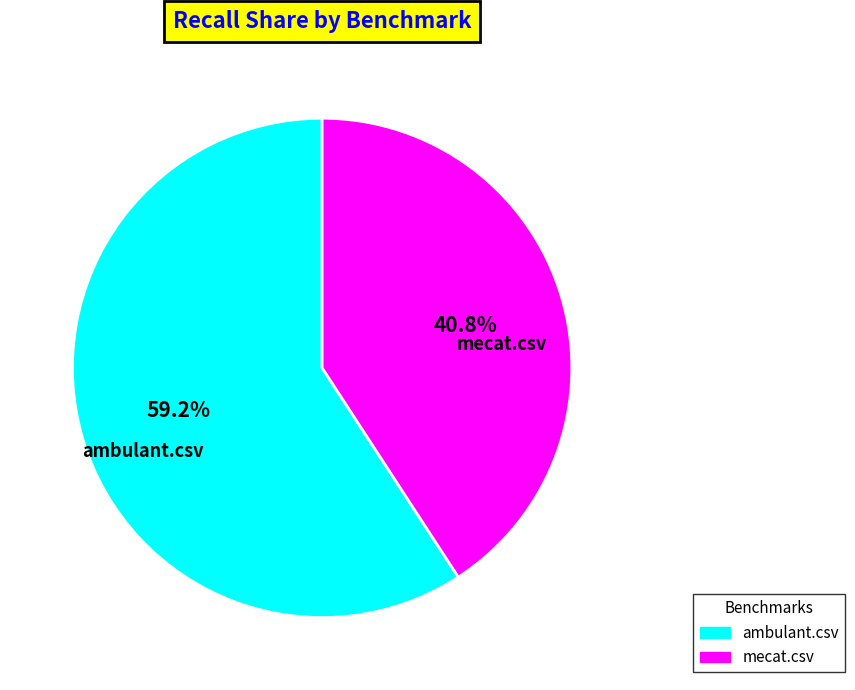

Is it true that ambulant.csv is 53% of the pie?

False